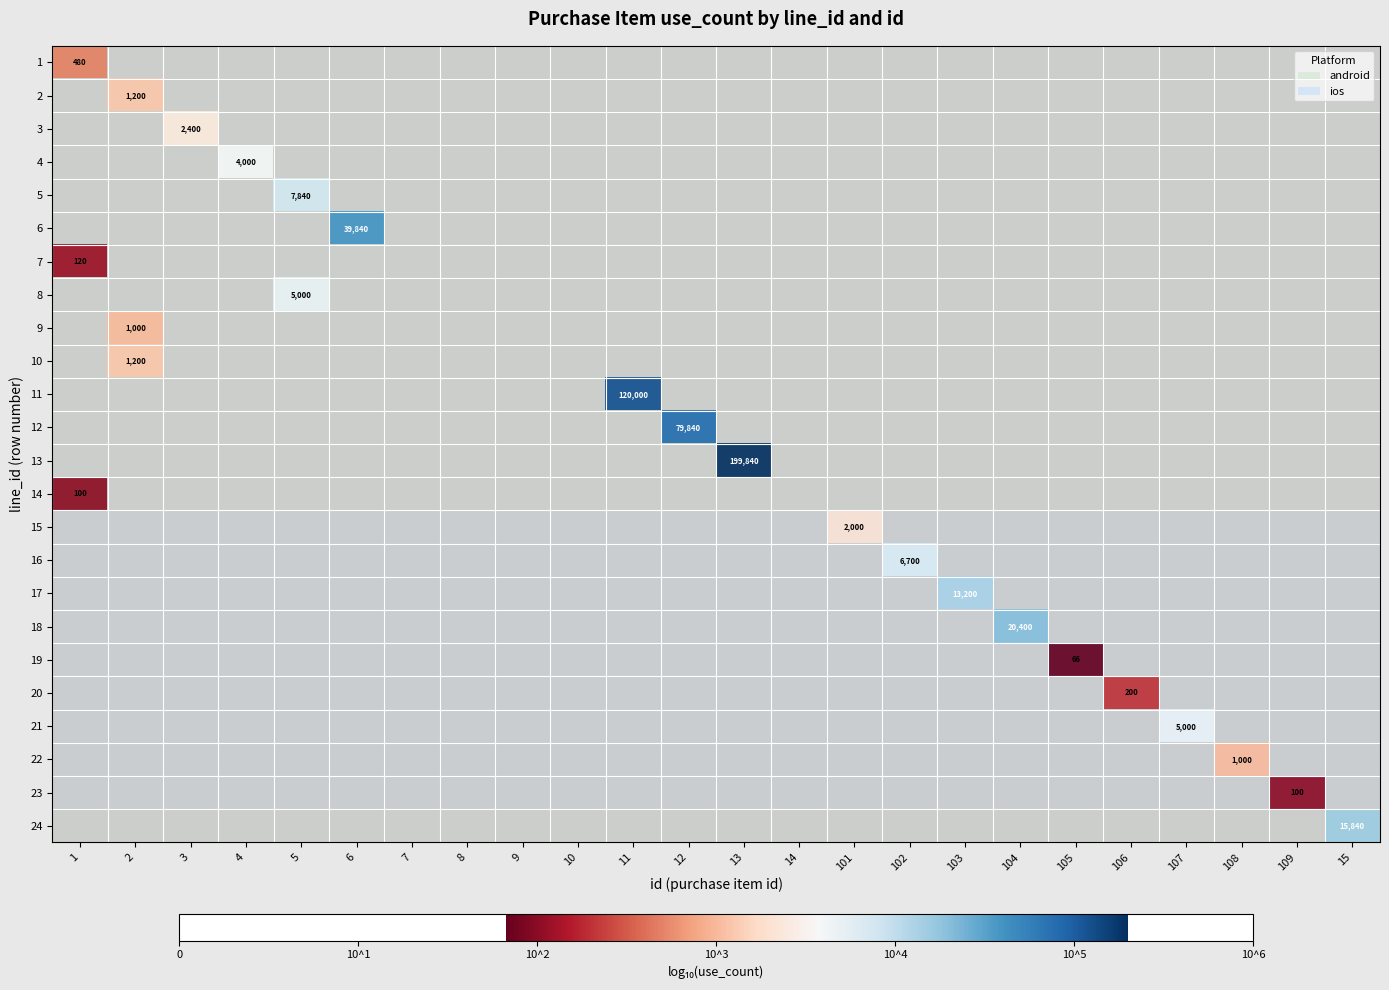

Which has a higher value, 7 or 101?

101